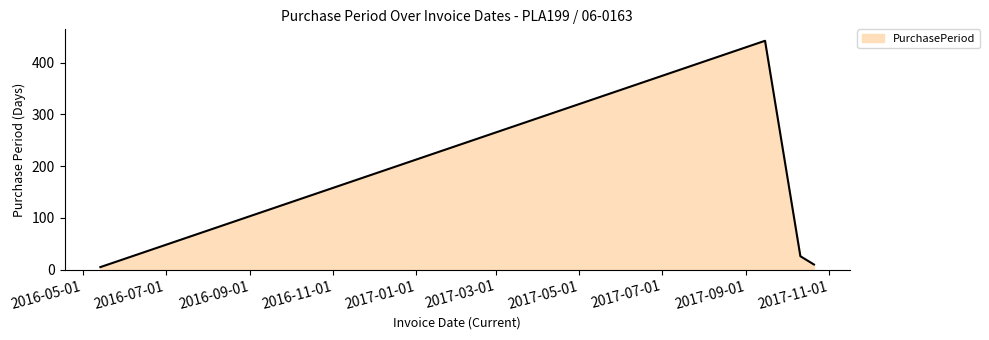

What is the maximum value shown in the chart?

442